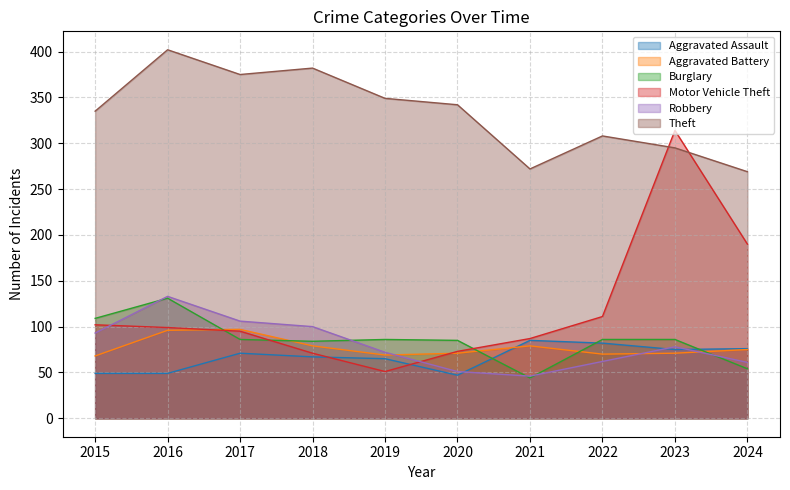

What is the greatest value displayed?

402